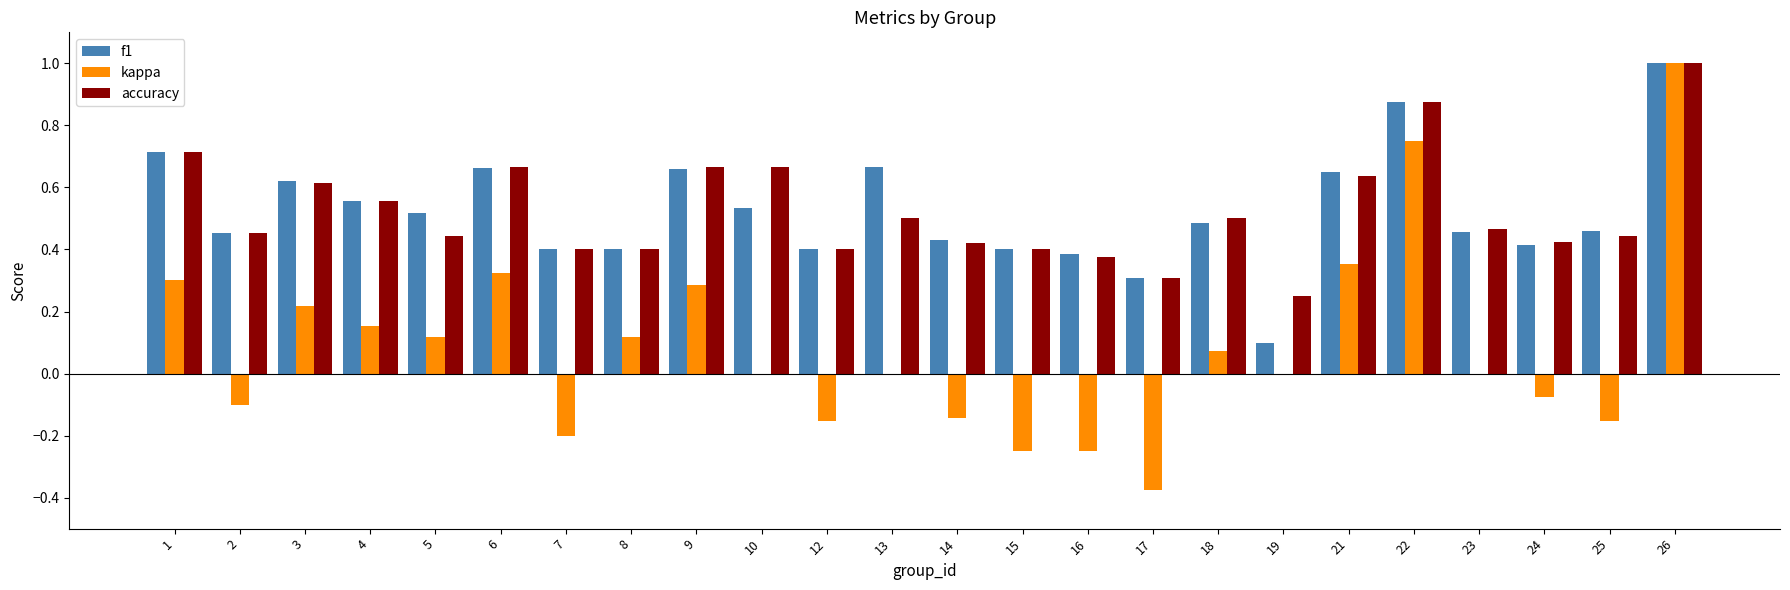

Which series has the widest spread of values?

kappa